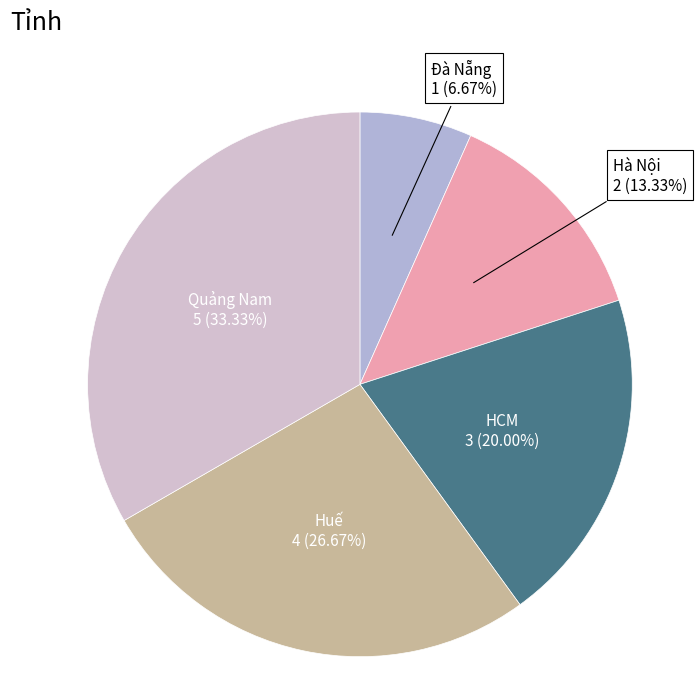

Is there any slice that represents more than half of the pie?

No